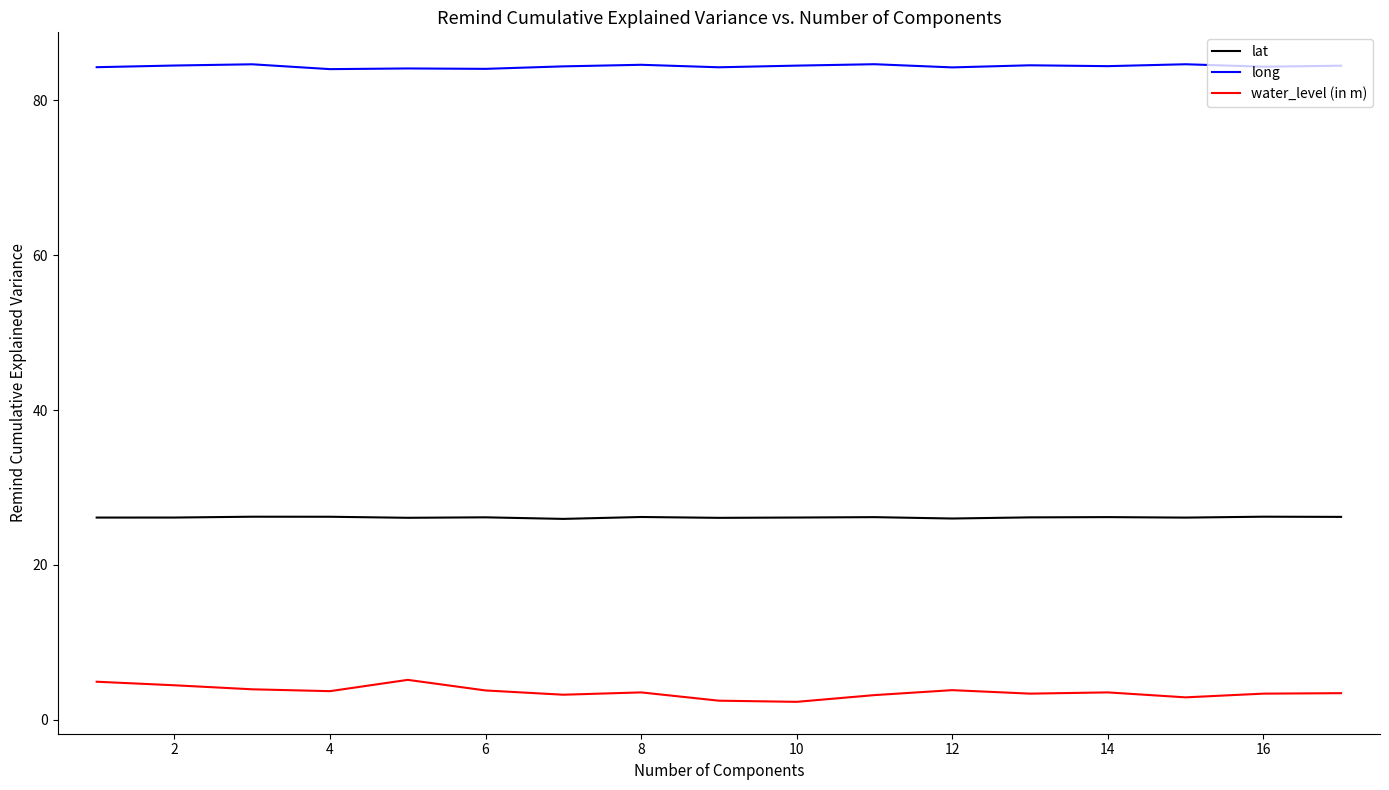

Which series has the largest total across all categories?

long